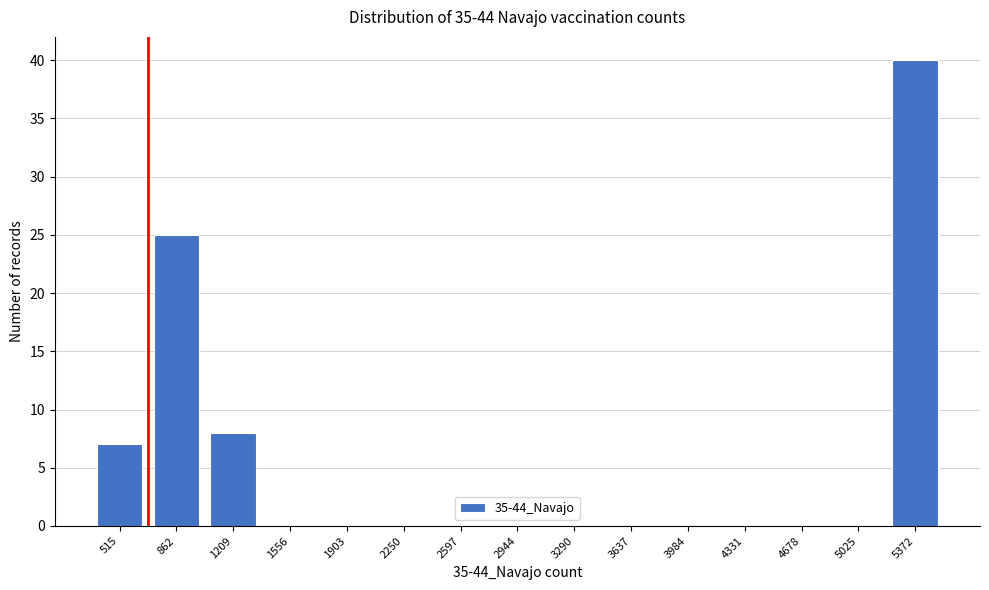

Reading left to right, what are all the values shown in this chart?

515=7	862=25	1209=8	1556=0	1903=0	2250=0	2597=0	2944=0	3290=0	3637=0	3984=0	4331=0	4678=0	5025=0	5372=40